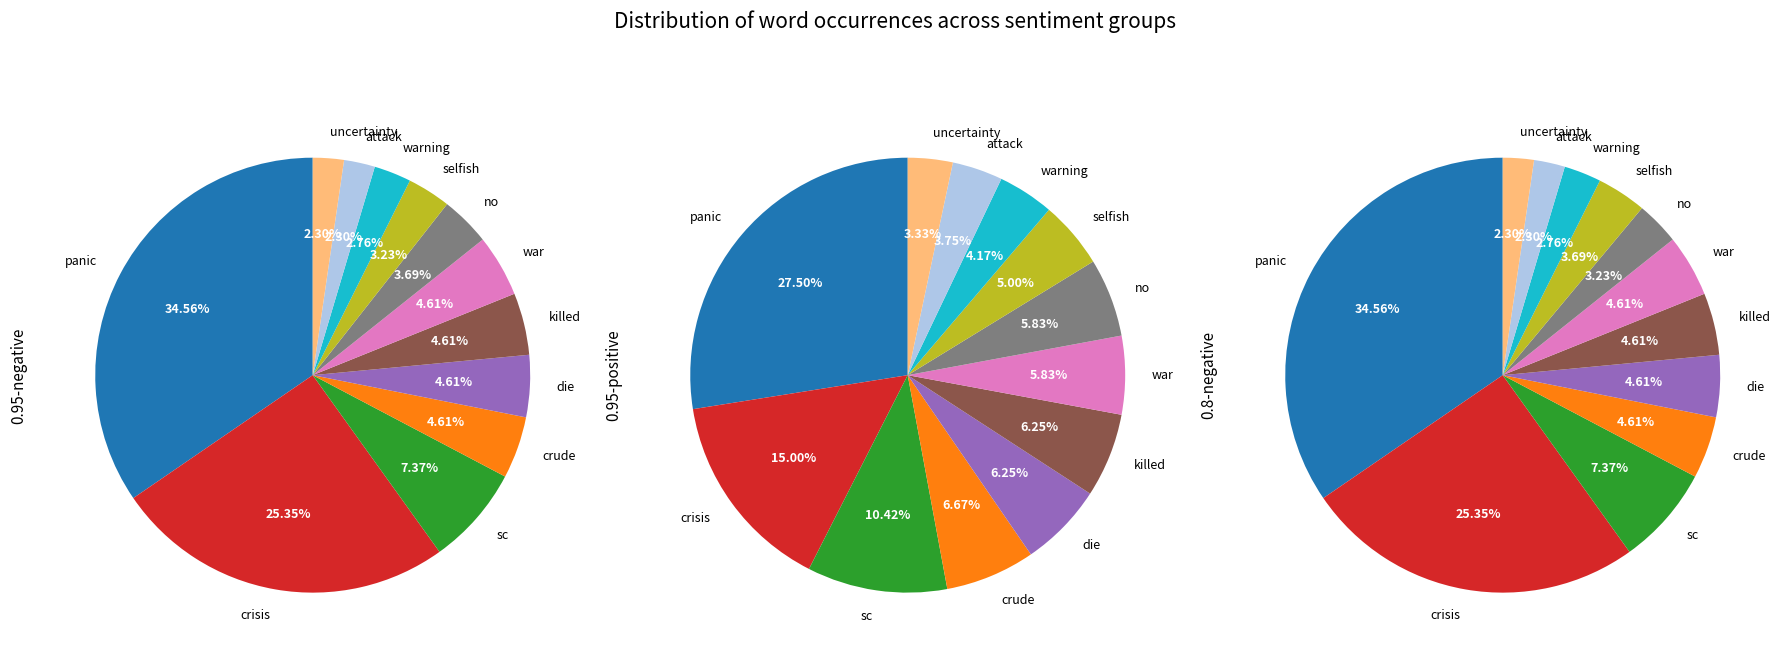

What portion of the pie excludes war?

95.4%